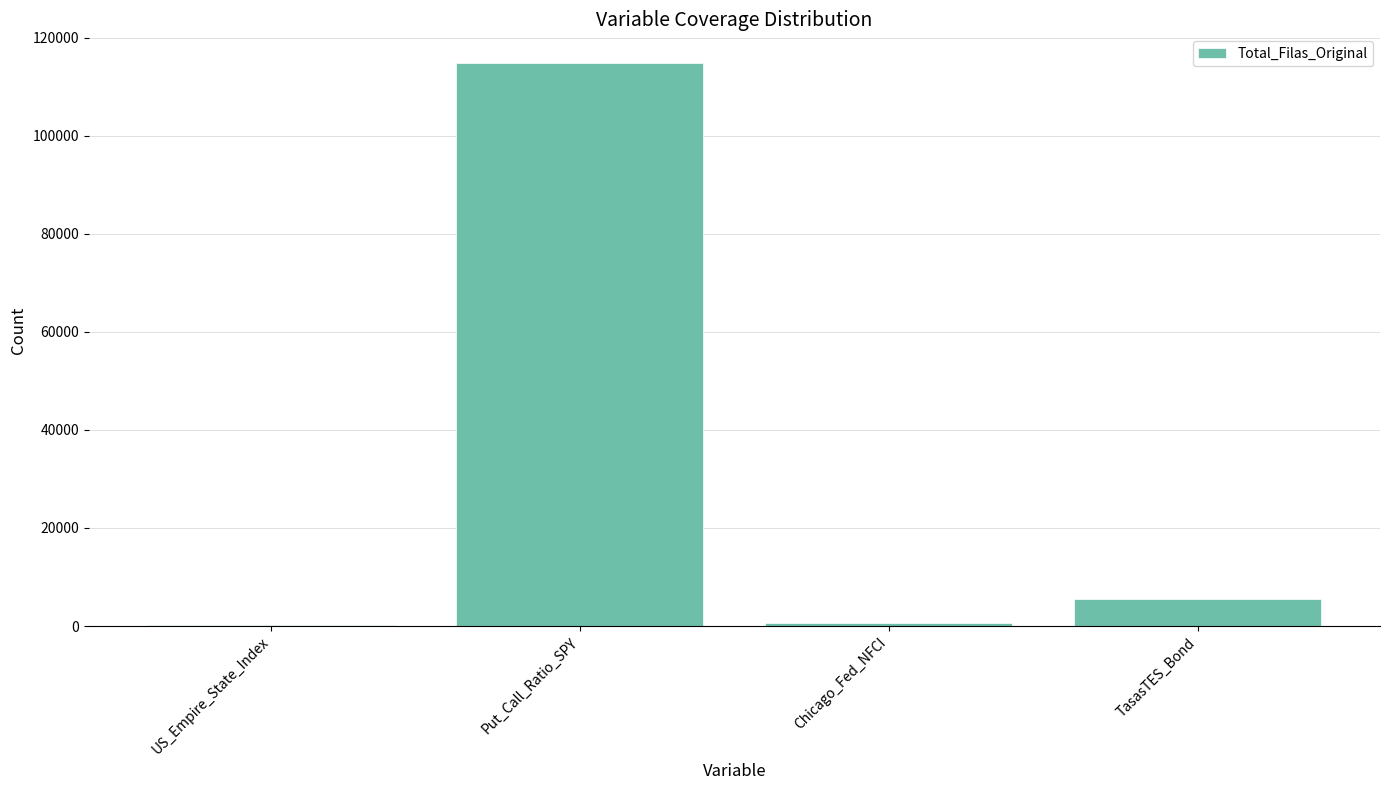

Are the bars horizontal?

No